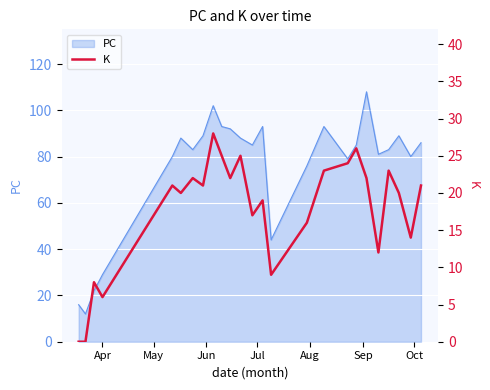

What is the minimum value for PC?

12